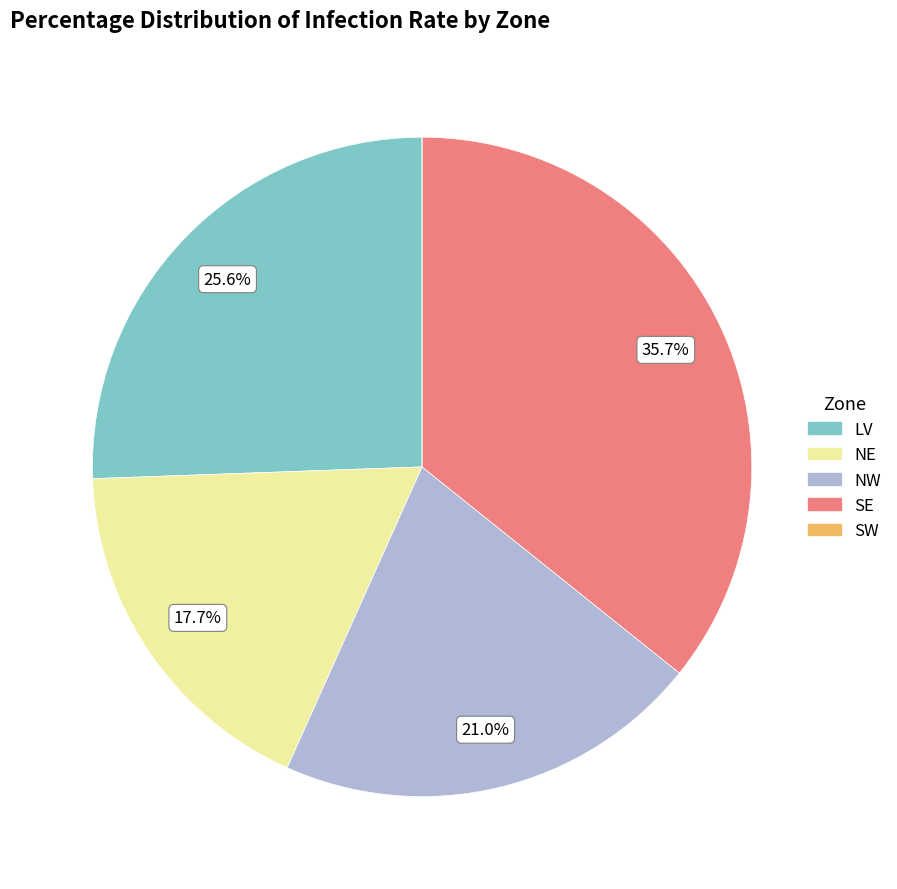

Between LV and NE, which is larger?

LV